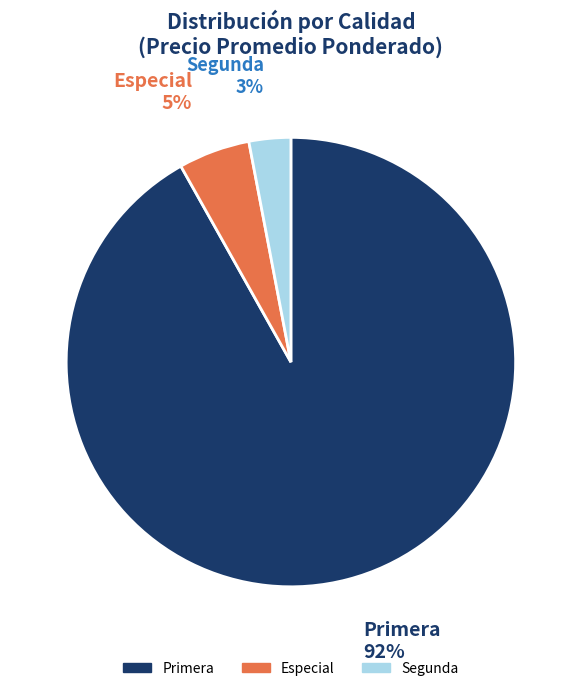

Is the sum of Primera and Especial greater than half?

Yes